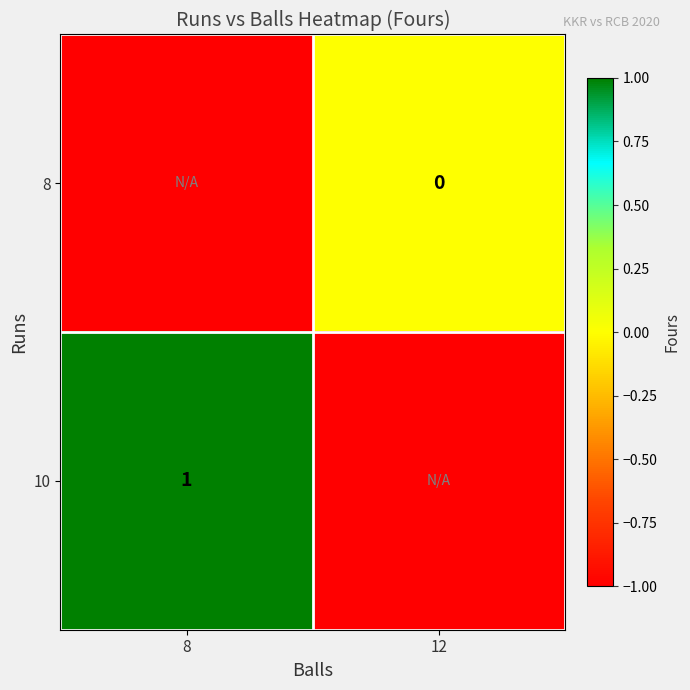

True or false: 10 has a value of 1 at 8.

True